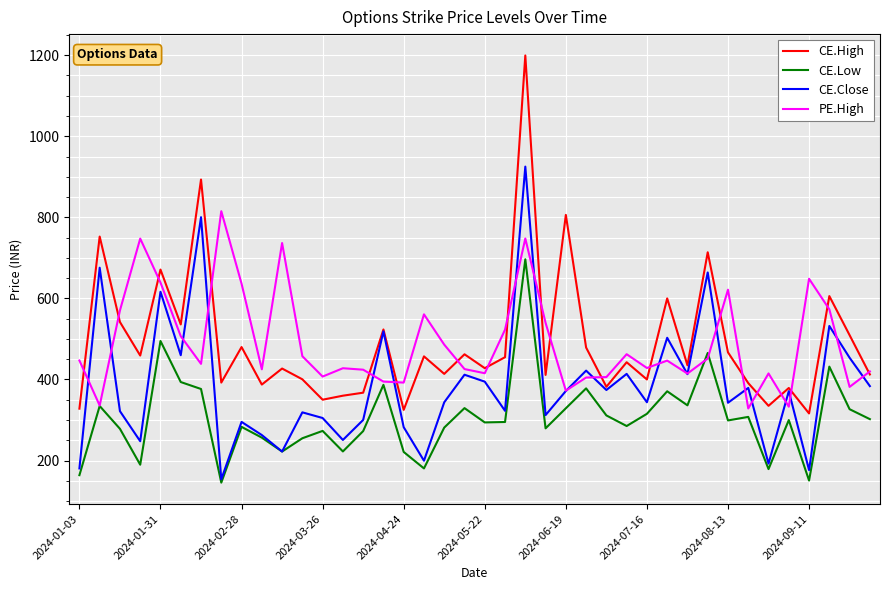

What is the minimum value for CE.High?

316.2